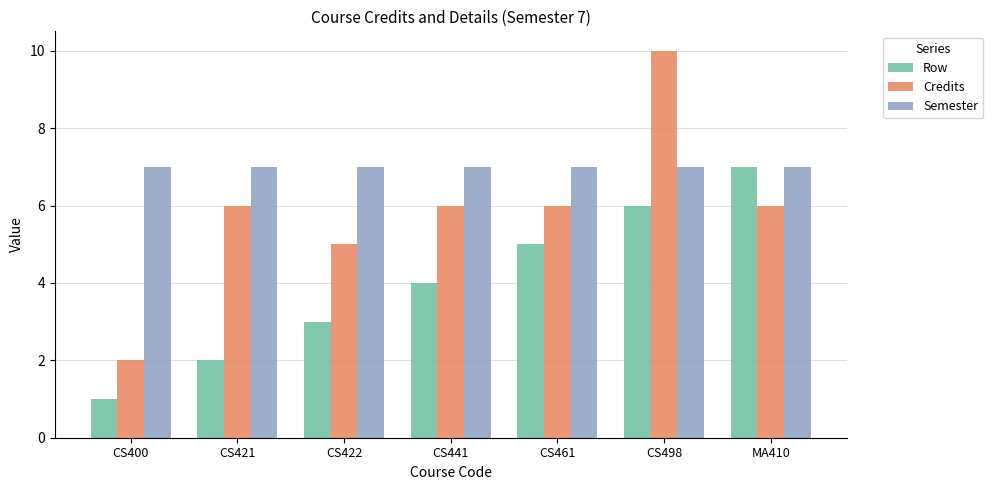

What is the approximate value of Semester at CS400?

7